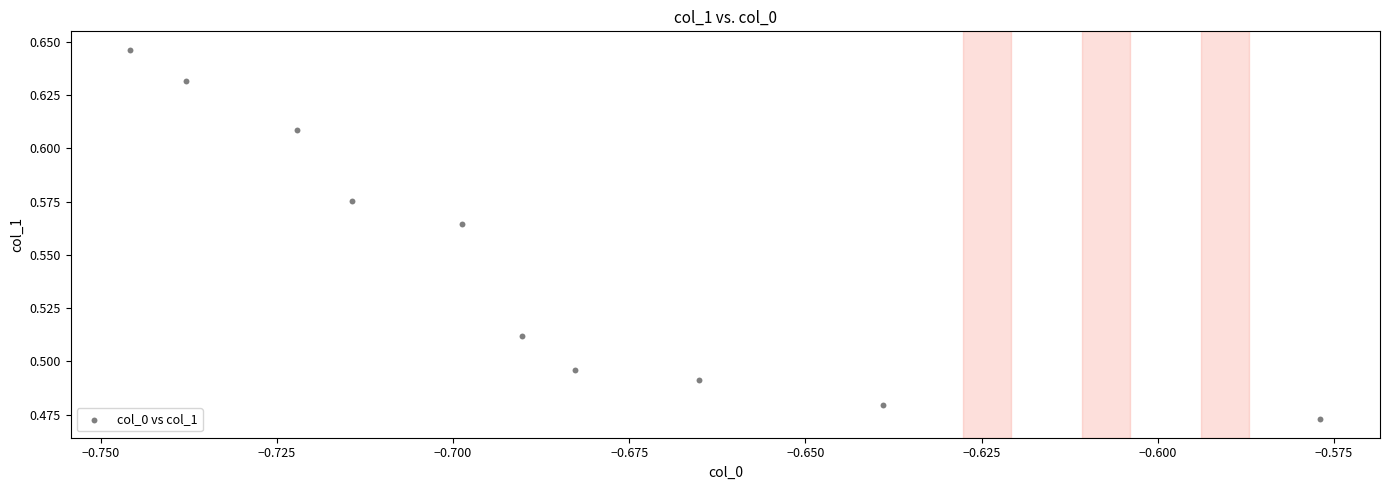

What is the average X value?

-0.7